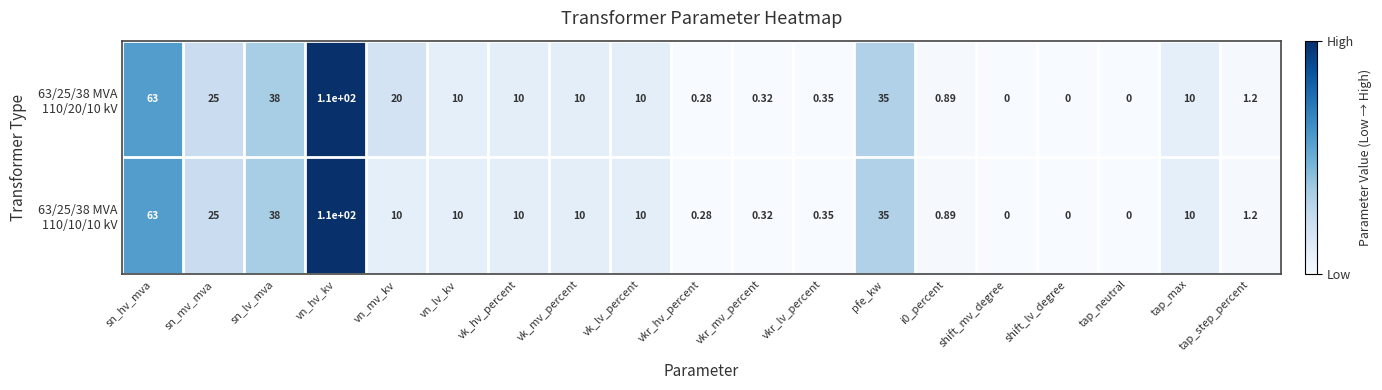

At which category is the sum across all series the highest?

vn_hv_kv